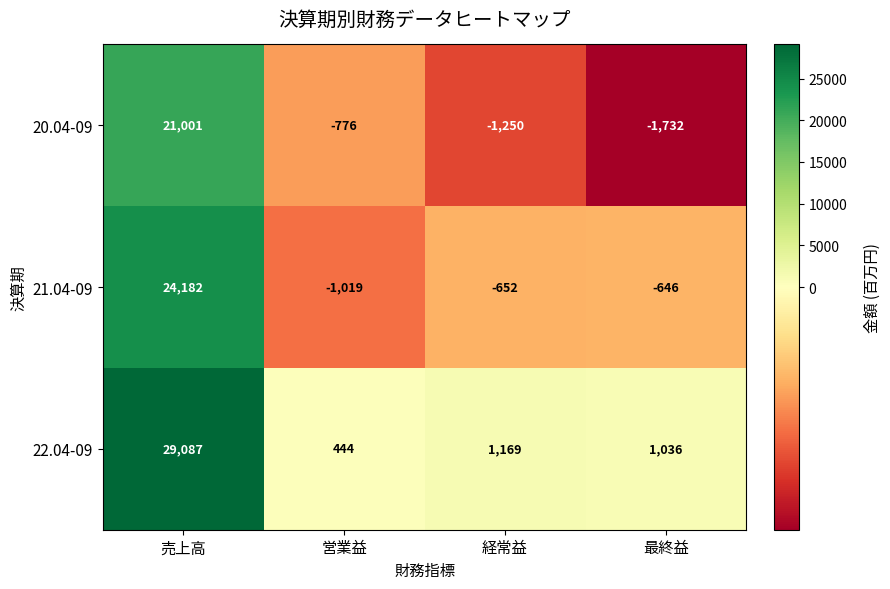

Reading left to right, extract all data points from this chart.

20.04-09: 21001	-776	-1250	-1732
21.04-09: 24182	-1019	-652	-646
22.04-09: 29087	444	1169	1036